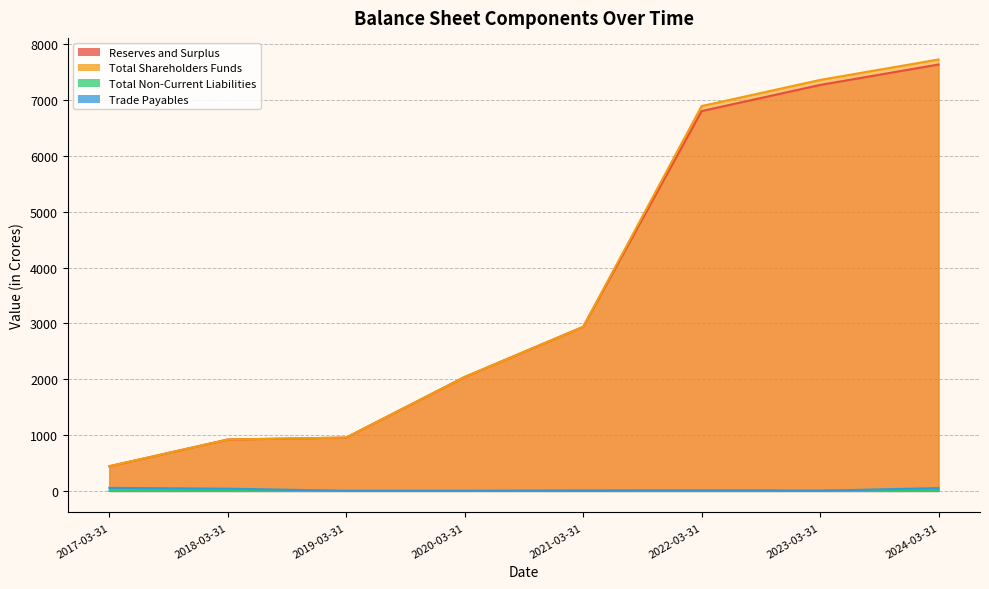

What position from the left is 2023-03-31?

7